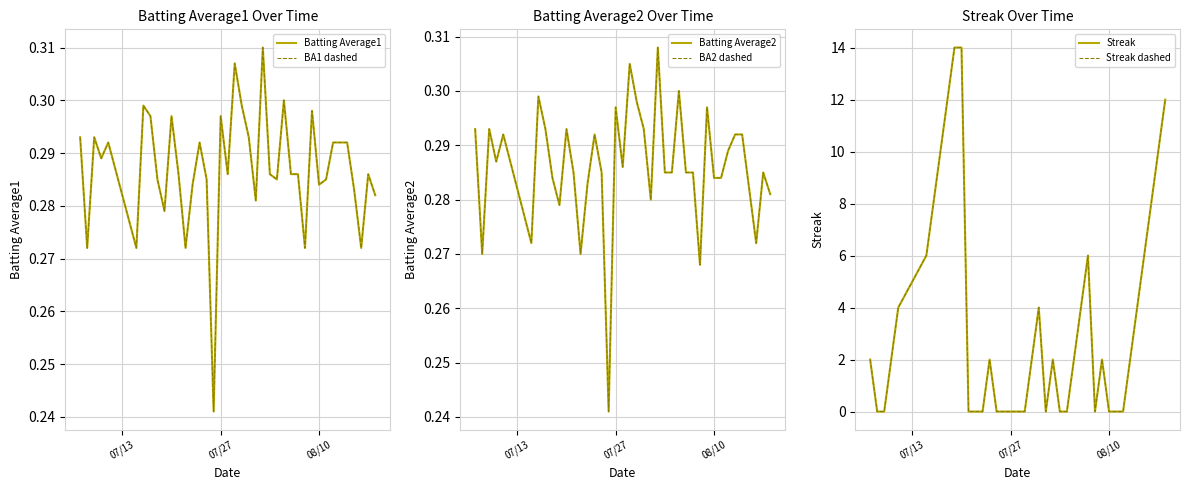

True or false: Batting Average1 has more than 0 points higher than both neighbors.

True